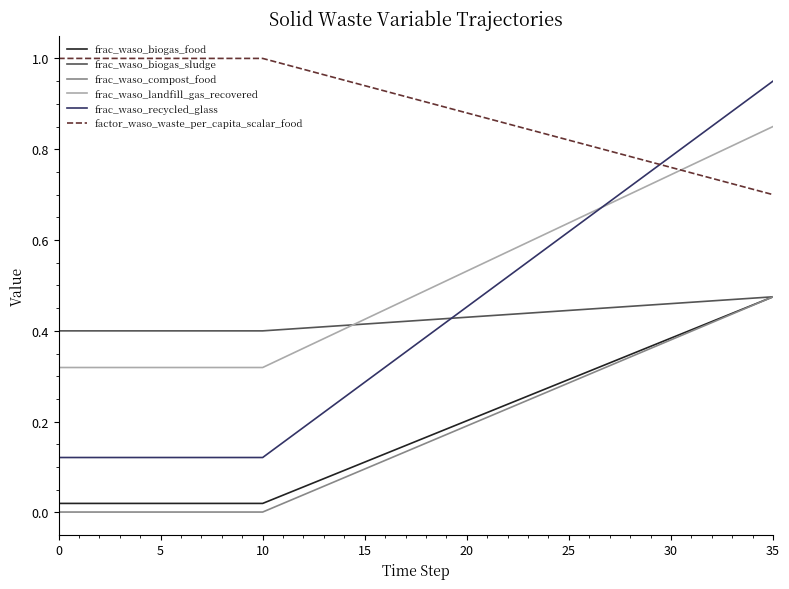

True or false: frac_waso_recycled_glass and factor_waso_waste_per_capita_scalar_food intersect in this chart.

True